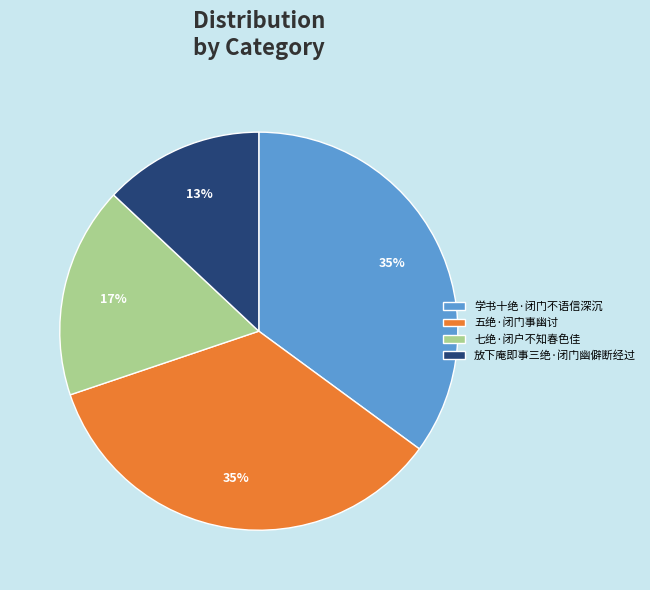

Which category has the smallest portion of the pie?

放下庵即事三绝·闭门幽僻断经过